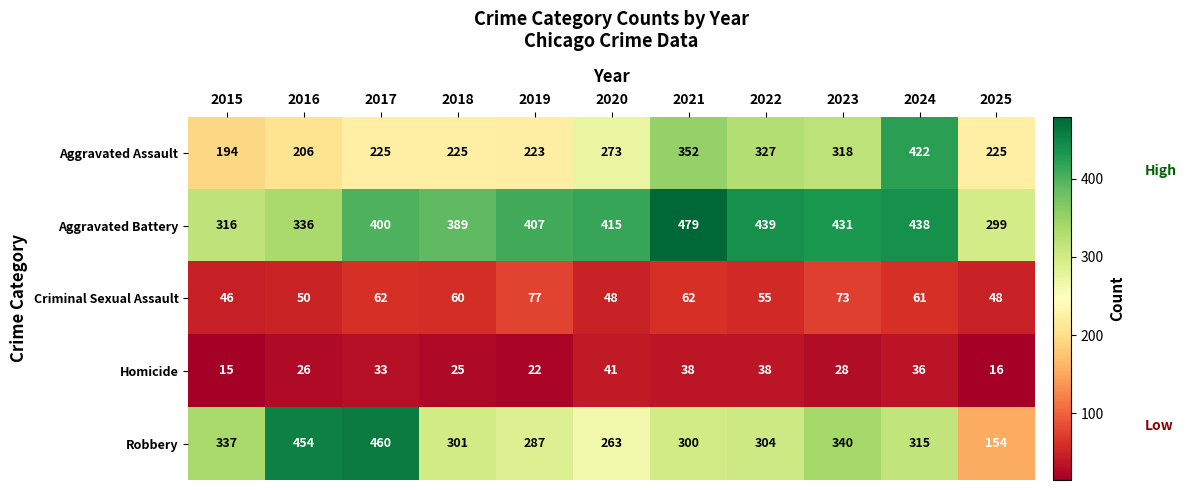

At which category does the chart reach its minimum across all series?

2015